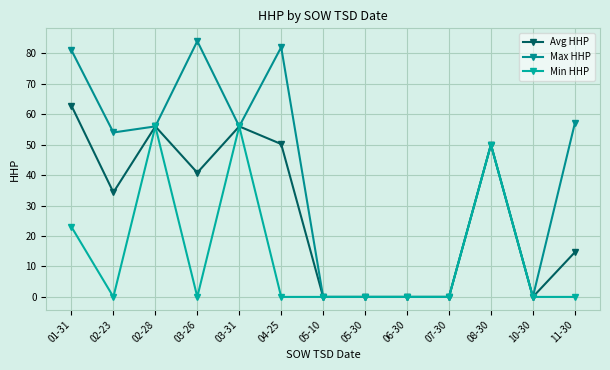

At which label is Max HHP closest to 42?

08-30